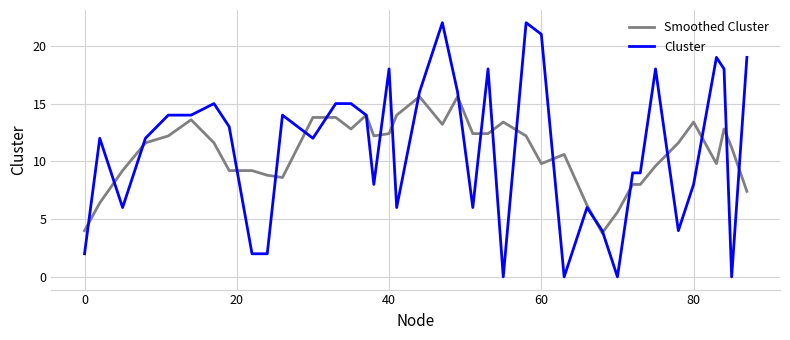

How many lines are shown in the chart?

2